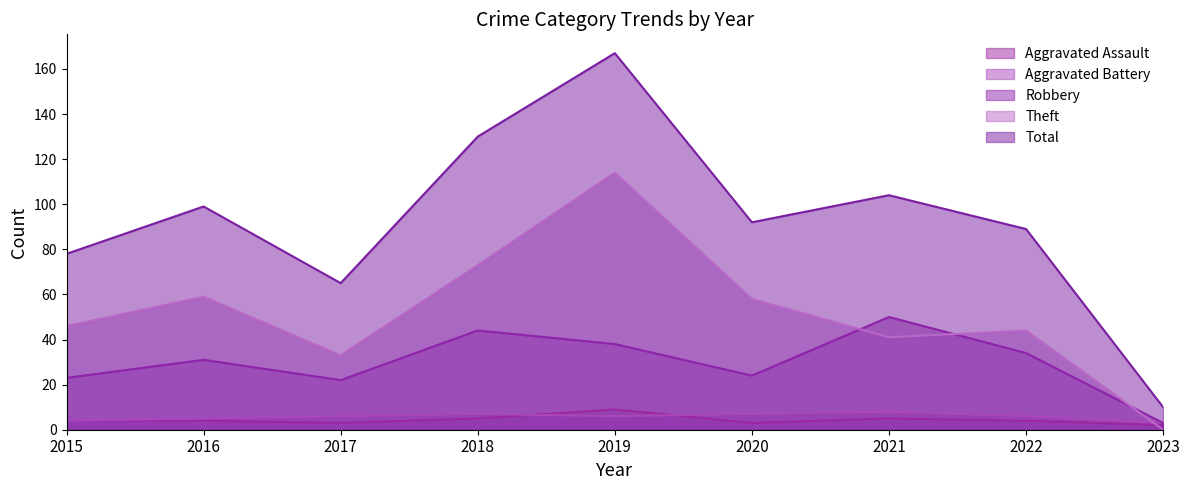

Which category has the lowest value across all series?

2023